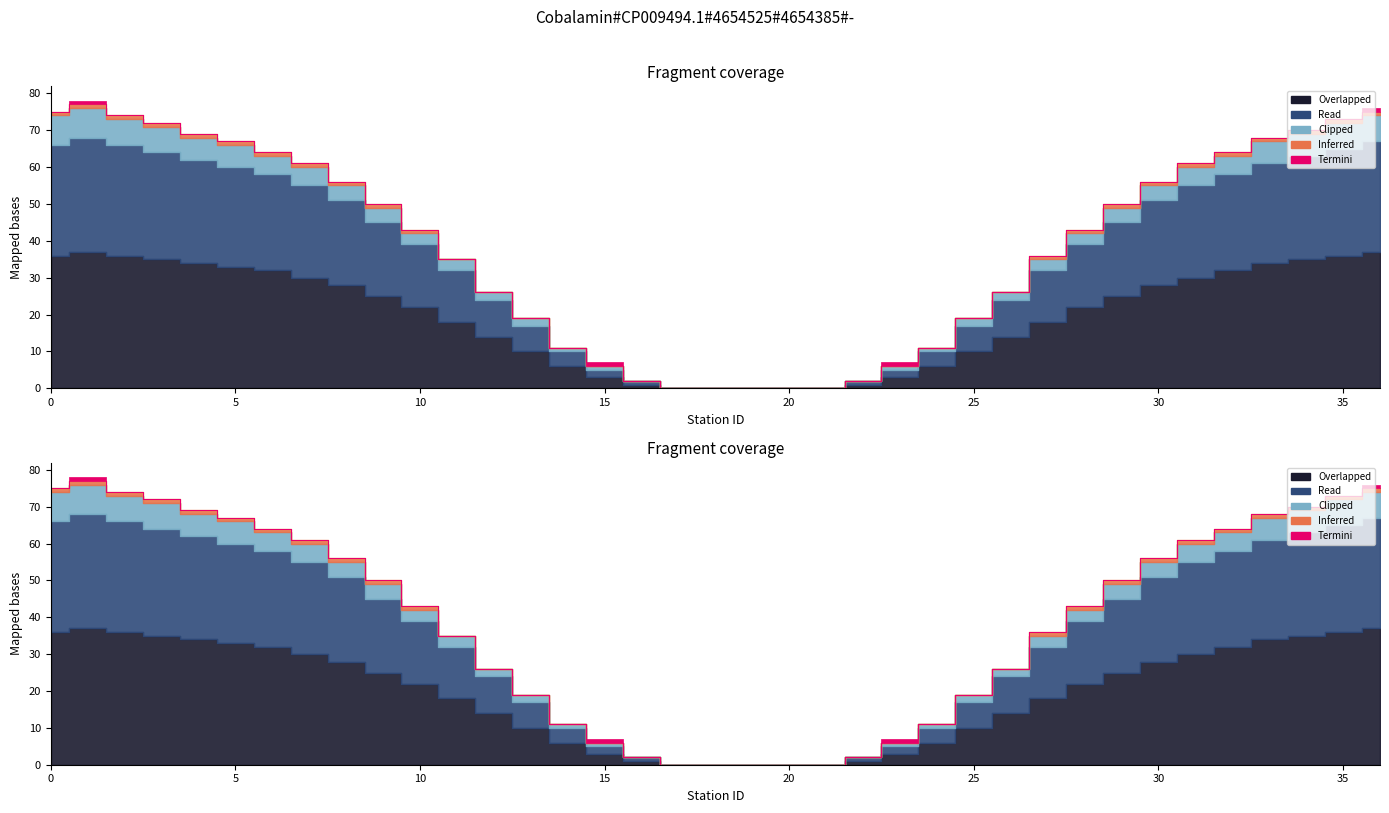

True or false: Read and Termini intersect in this chart.

False